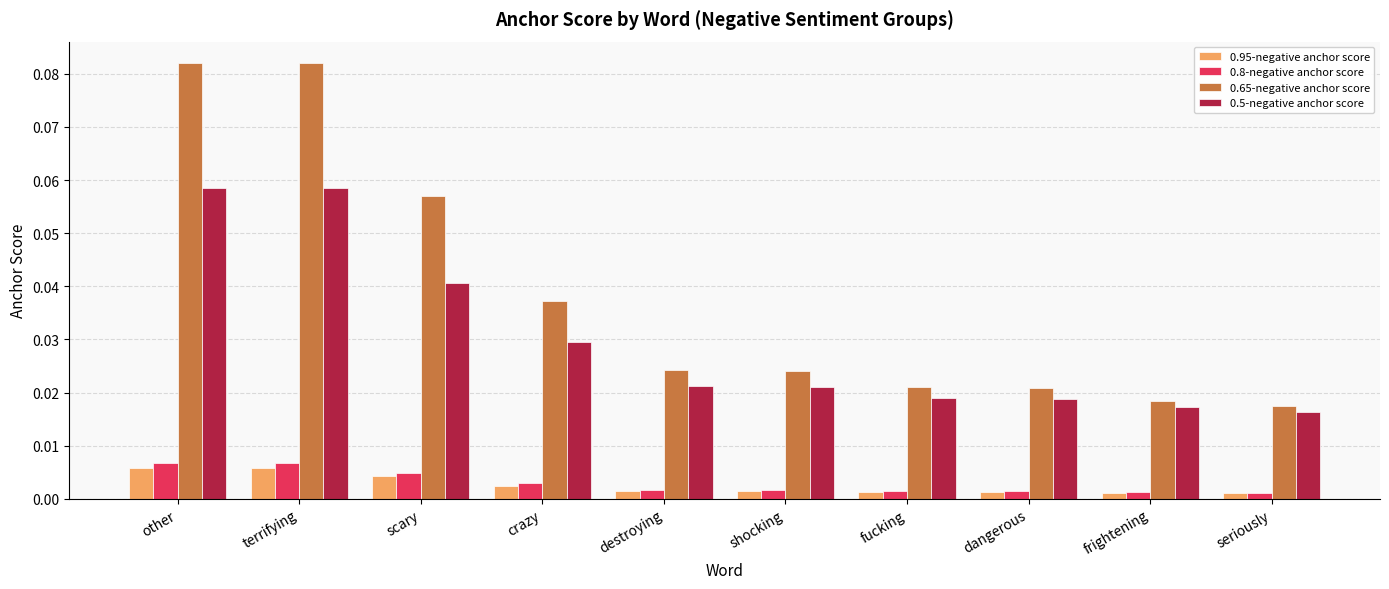

The value of 0.5-negative anchor score at terrifying is 0.0. True or false?

False